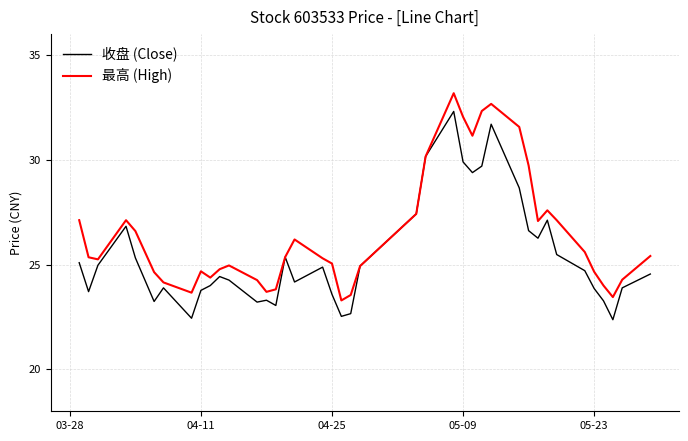

List the series in order of their peak value, lowest first.

收盘 (Close), 最高 (High)